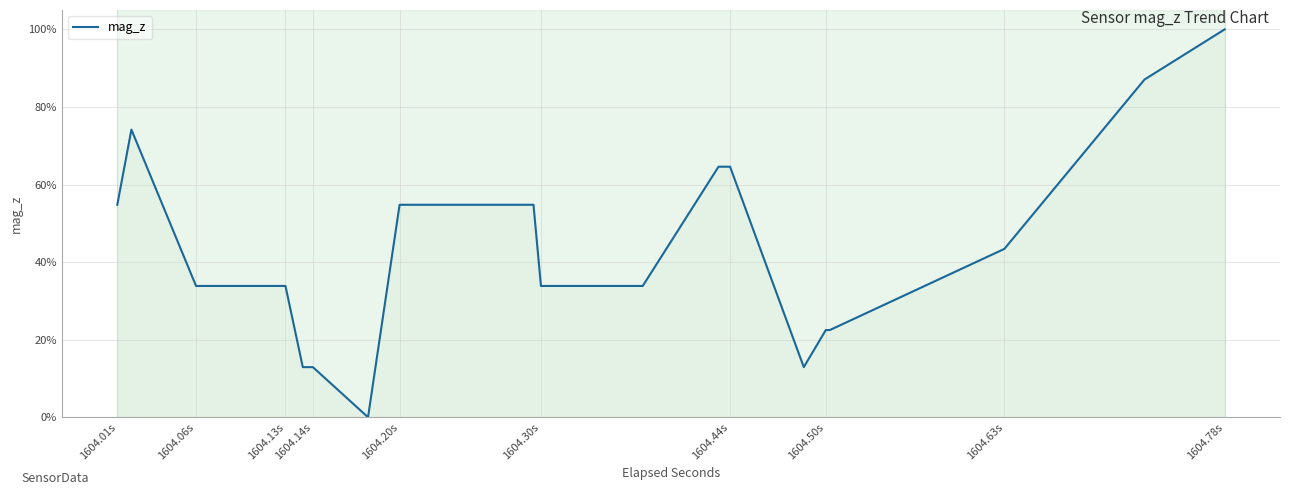

What is the label of the 14th point from the left?

1604.14s